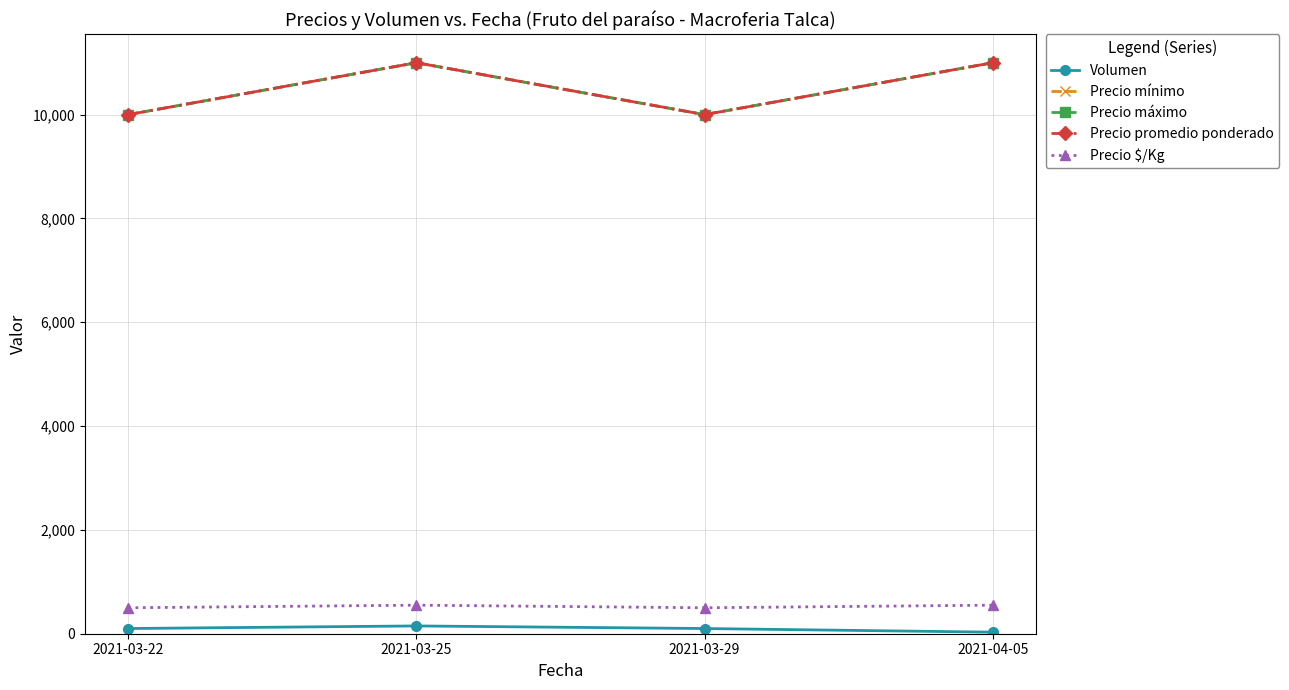

What is the total value across all series at 2021-03-22?

30600